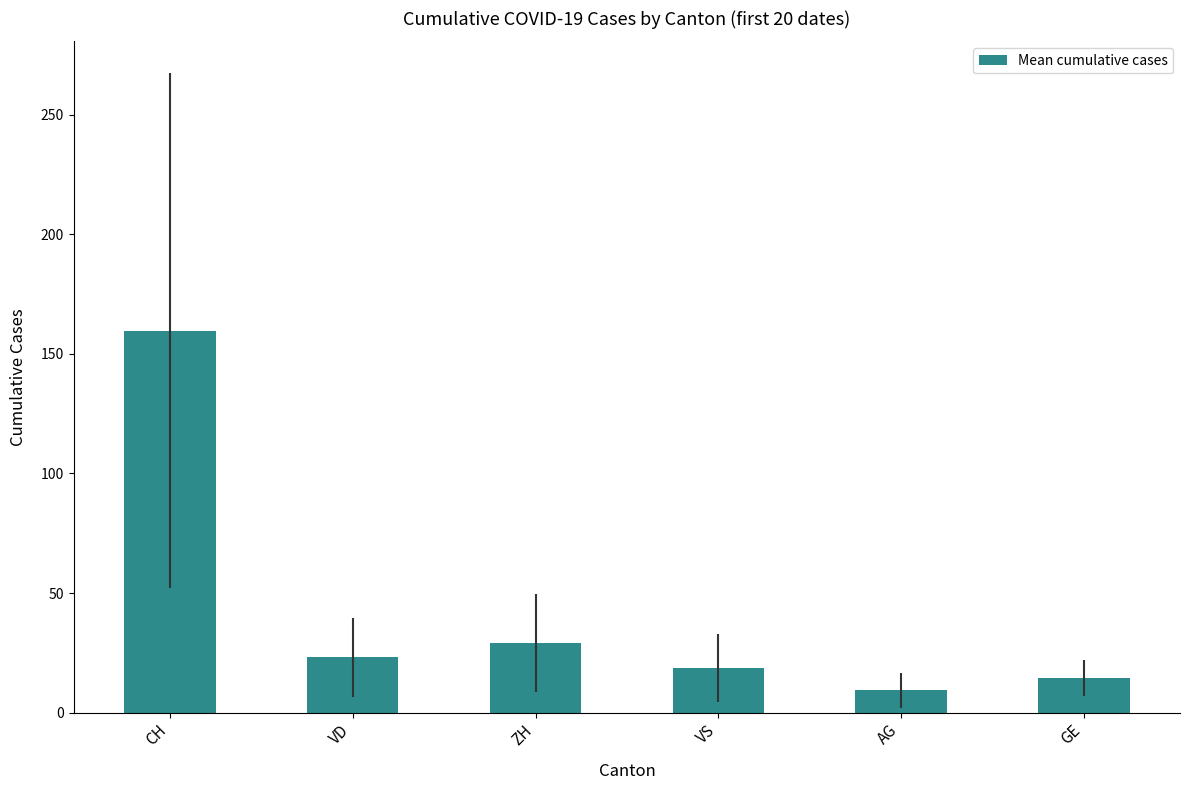

What is the value of the 4th bar from the left?

18.6